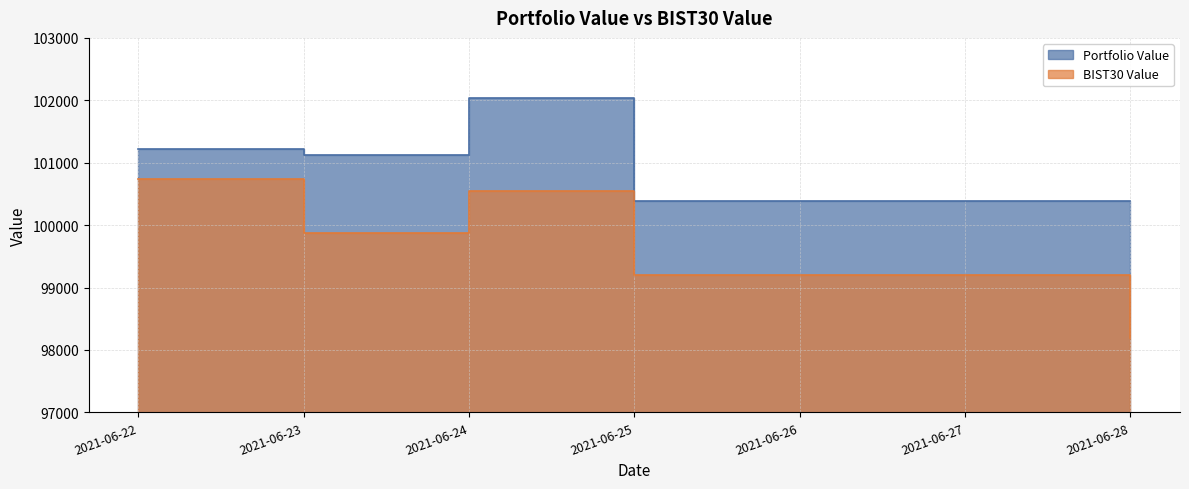

True or false: Portfolio Value has more than 2 points higher than both neighbors.

False